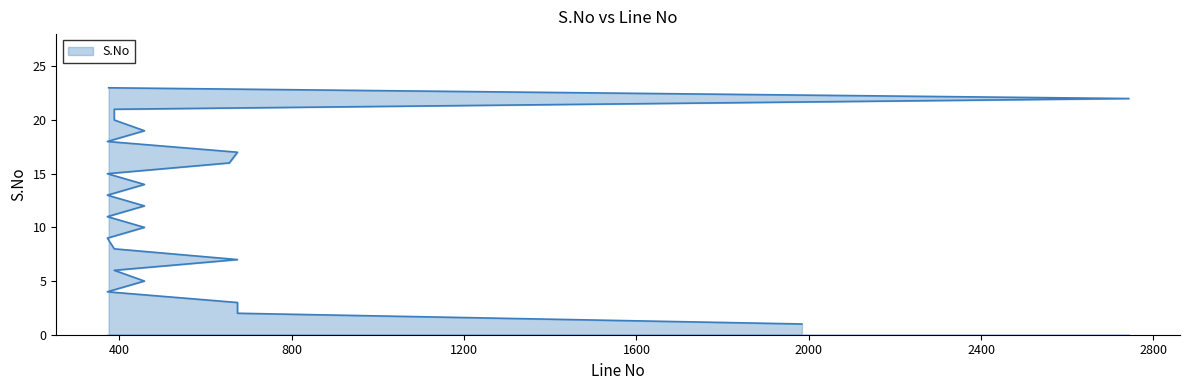

What is the sum of all values?

276